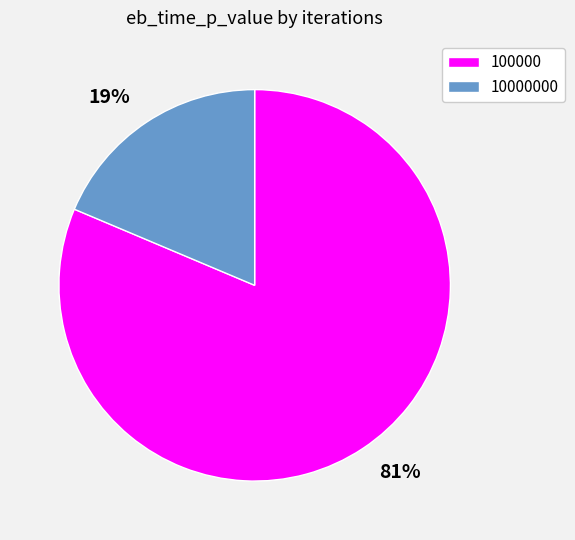

How many slices are in this pie chart?

2